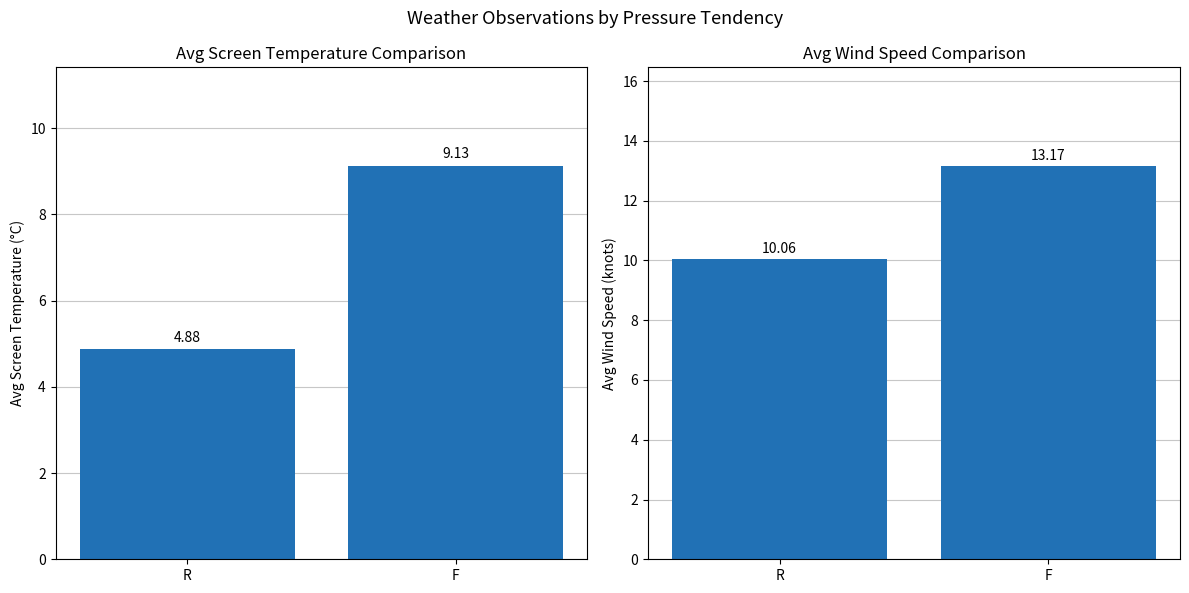

Reading left to right, what are all the values shown in this chart?

Avg Screen Temperature: R=4.9	F=9.1
Avg Wind Speed: R=10.1	F=13.2